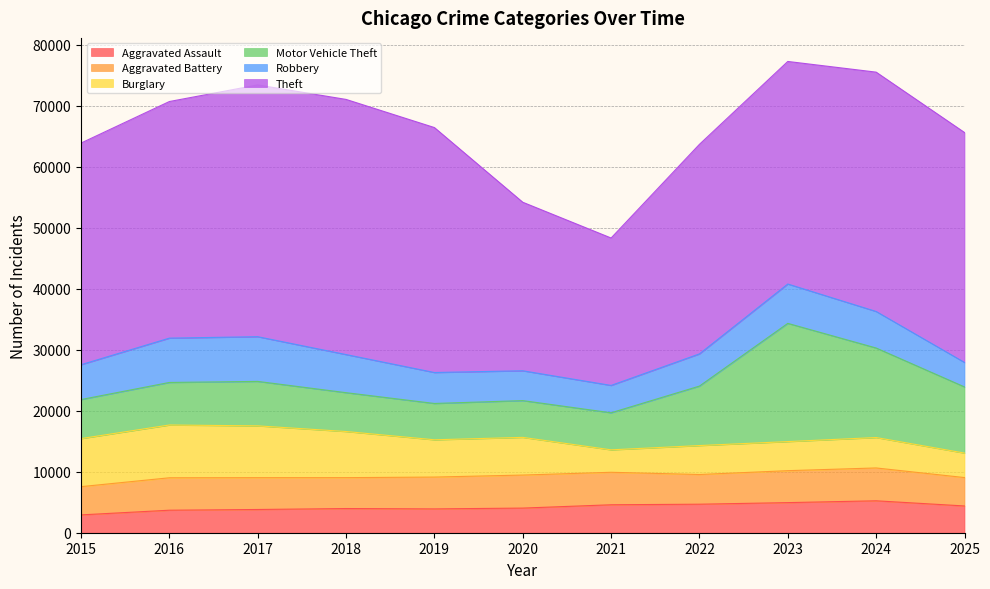

Where is Theft nearest to the value 32991?

2022